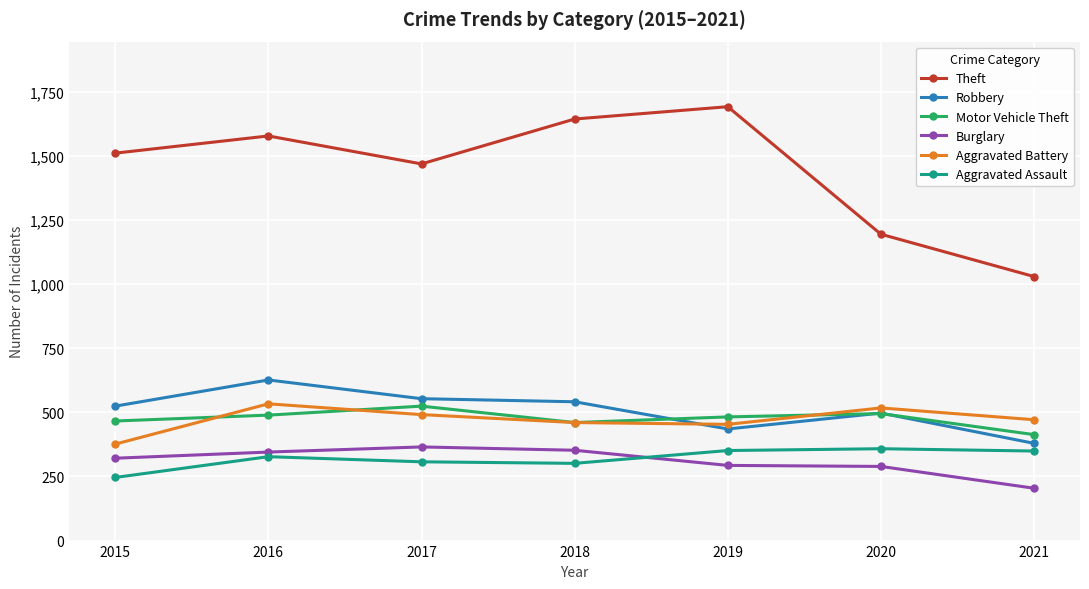

True or false: Theft has a value of 1643 at 2018.

True